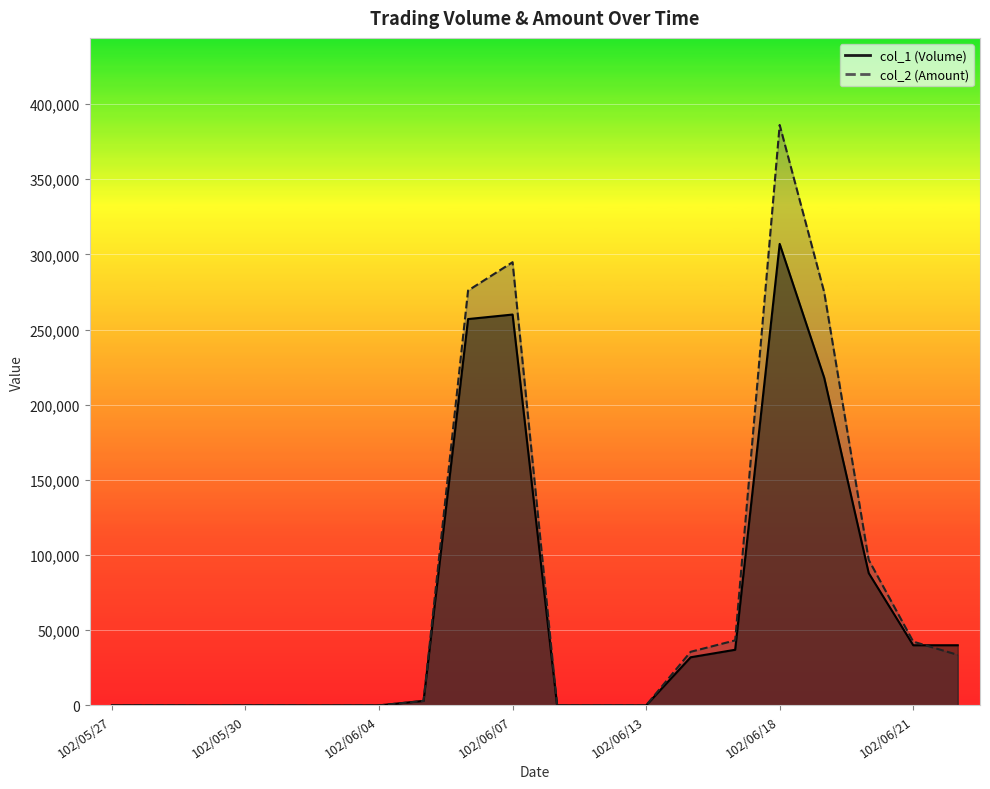

Which series has the largest total across all categories?

col_2 (Amount)